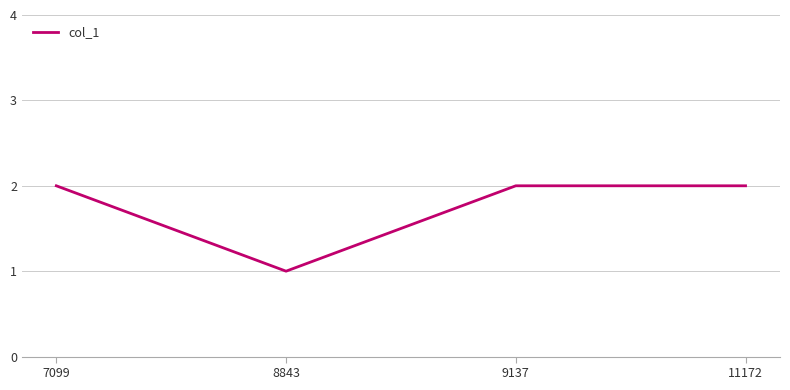

Is this an area chart (filled region under the line)?

No